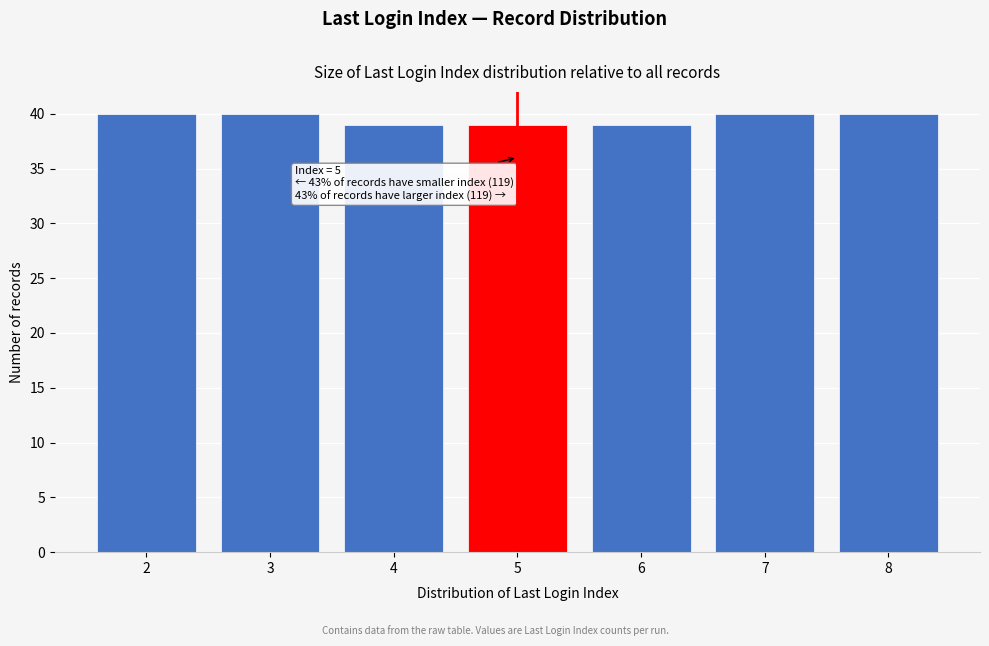

Reading right to left, transcribe all the data shown in this chart.

8=40	7=40	6=39	5=39	4=39	3=40	2=40